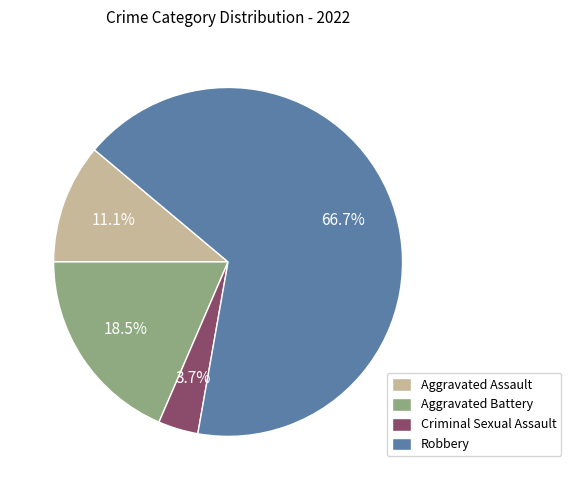

Combined, what portion of the pie is Aggravated Battery and Robbery?

85.2%